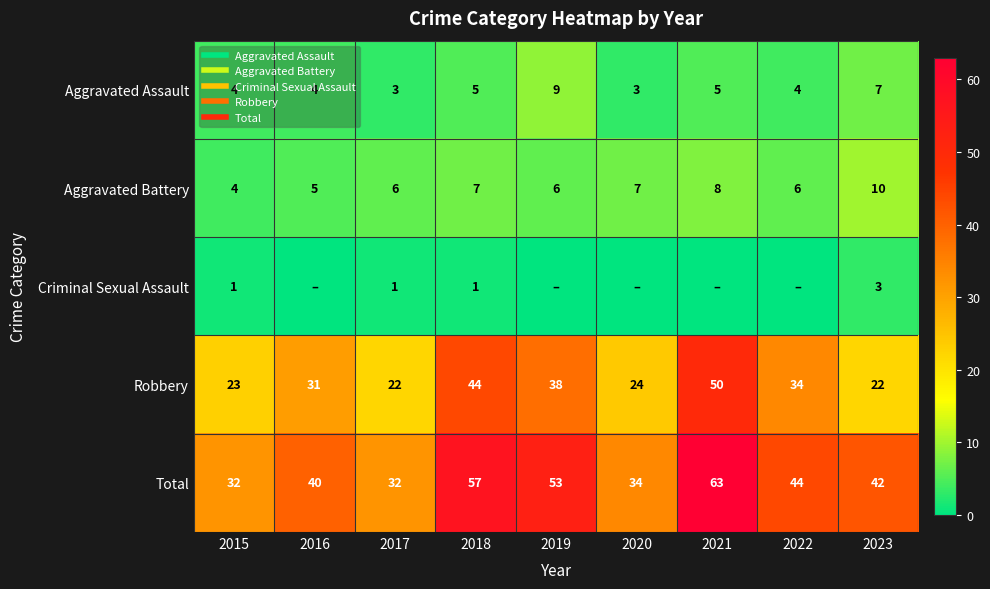

How many data points in Criminal Sexual Assault are above 0?

4